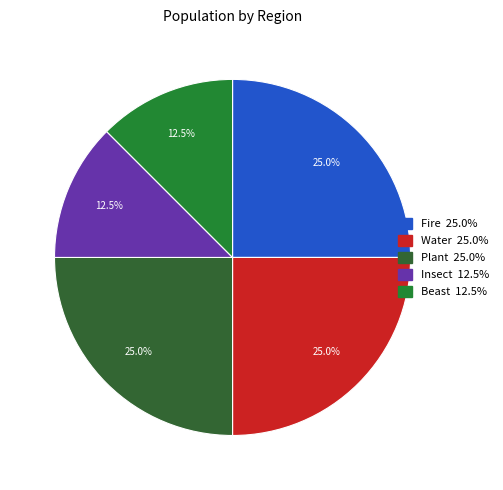

Is the sum of Insect and Plant greater than half?

No